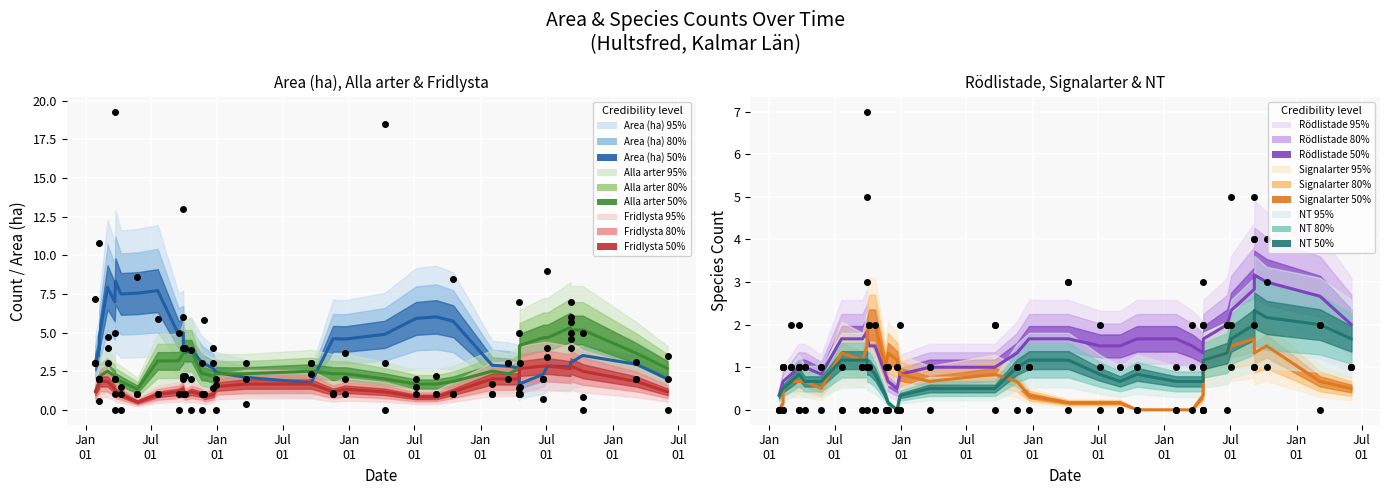

Which series contains the highest Y value?

Area (ha)